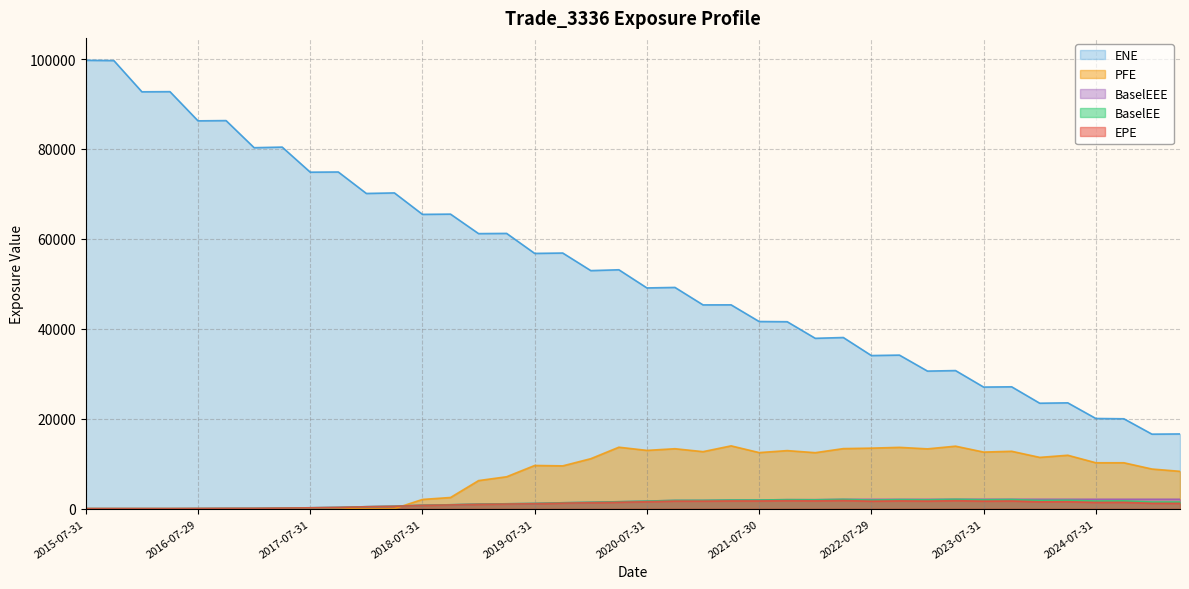

What is the total value across all series at 2018-04-30?

71797.3